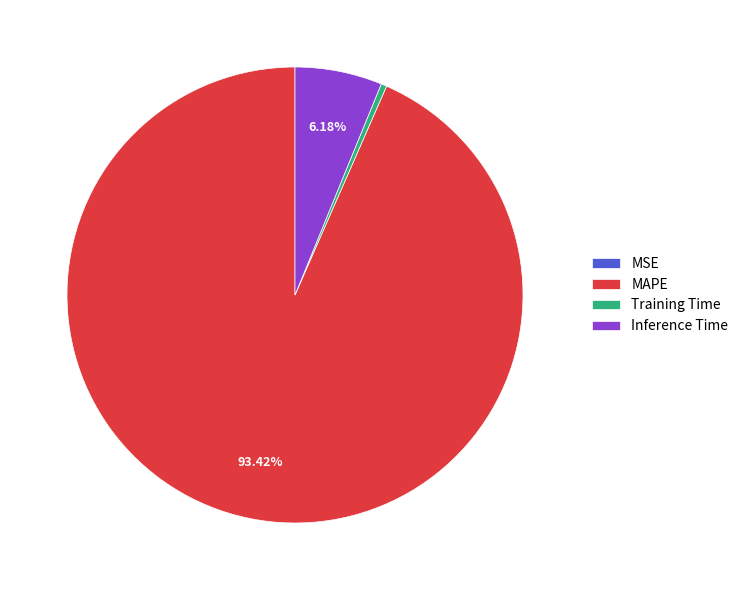

Which category accounts for the majority?

MAPE